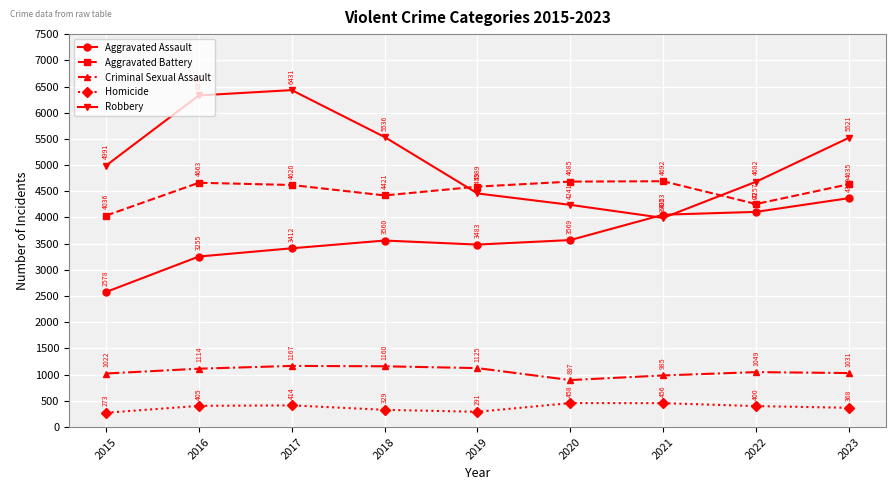

Where does the Homicide series first go above 400?

2016